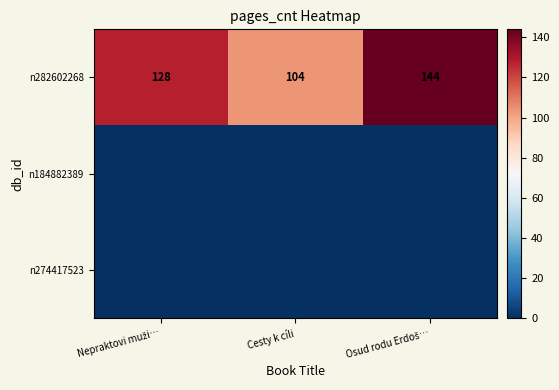

What is the difference between the second highest and minimum values in the n282602268 series?

24